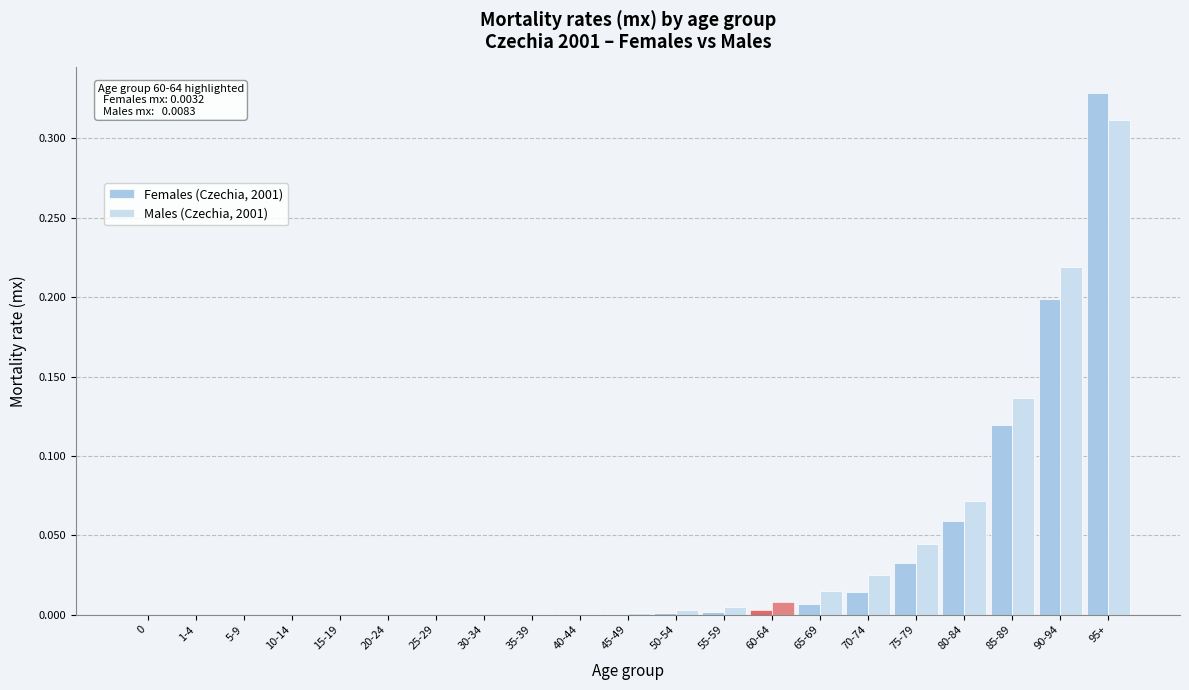

Is it true that Males (Czechia, 2001) equals 0.0 at 5-9?

True